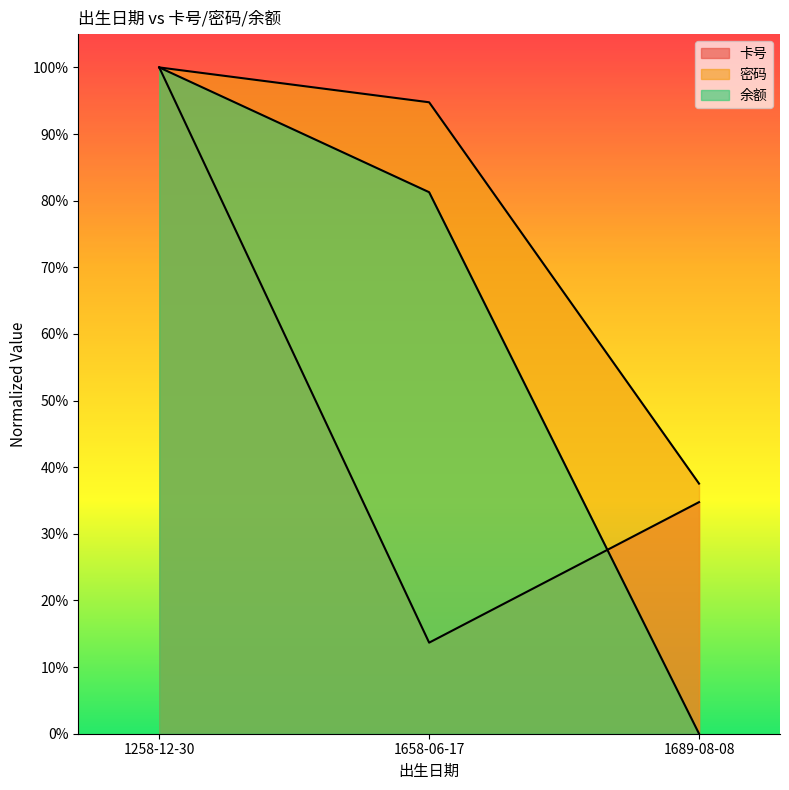

True or false: 密码 has a value of 0.1 at 1689-08-08.

False